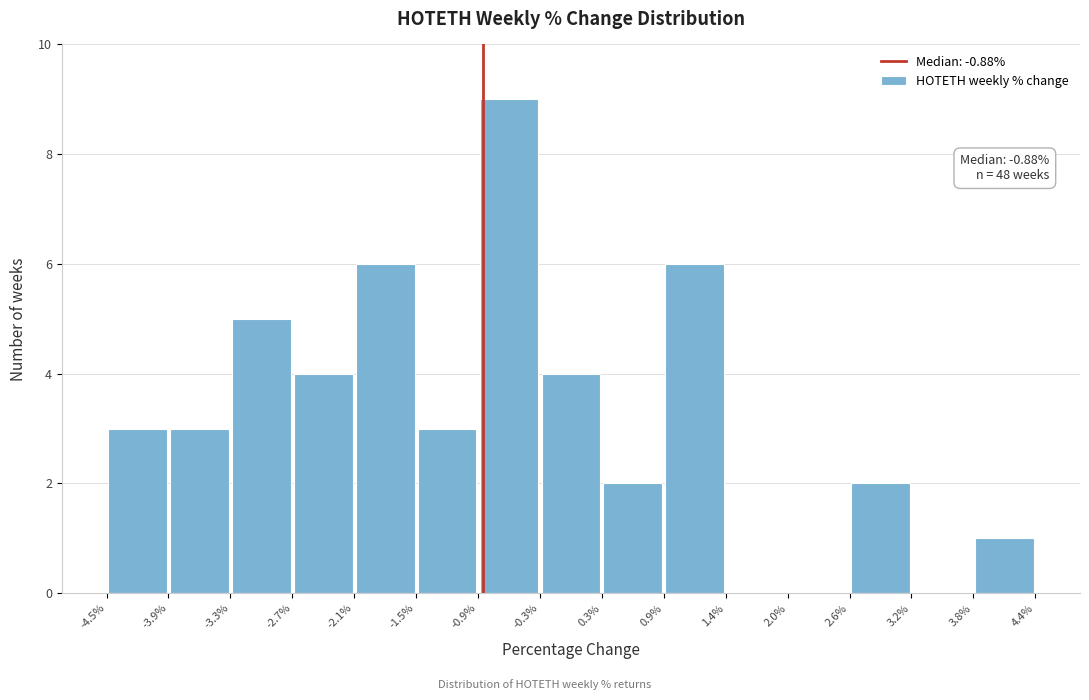

Which range on the x-axis has the tallest bar?

-0.9% to -0.3%